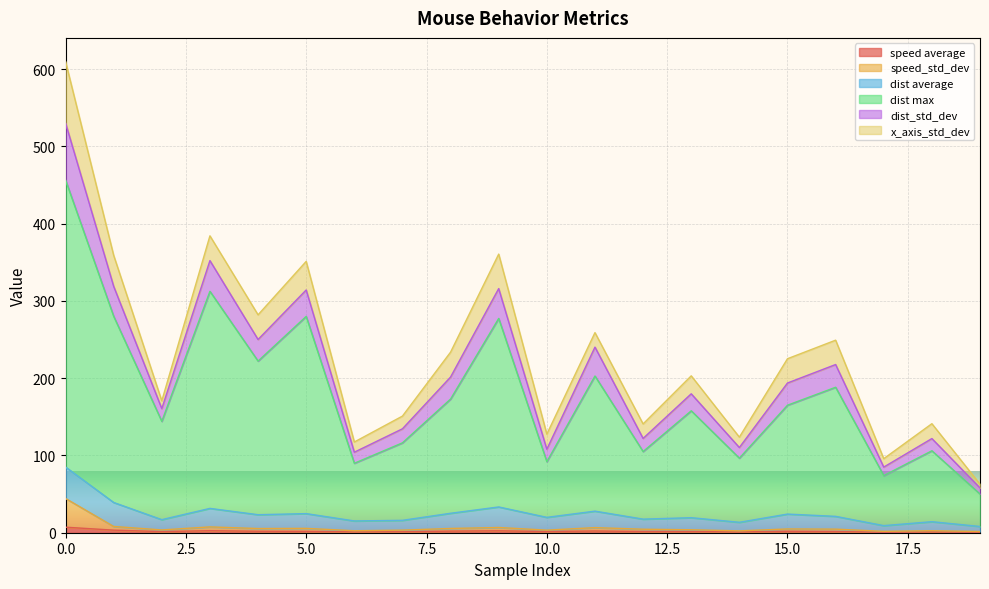

Does the chart display data point markers on the line(s)?

No